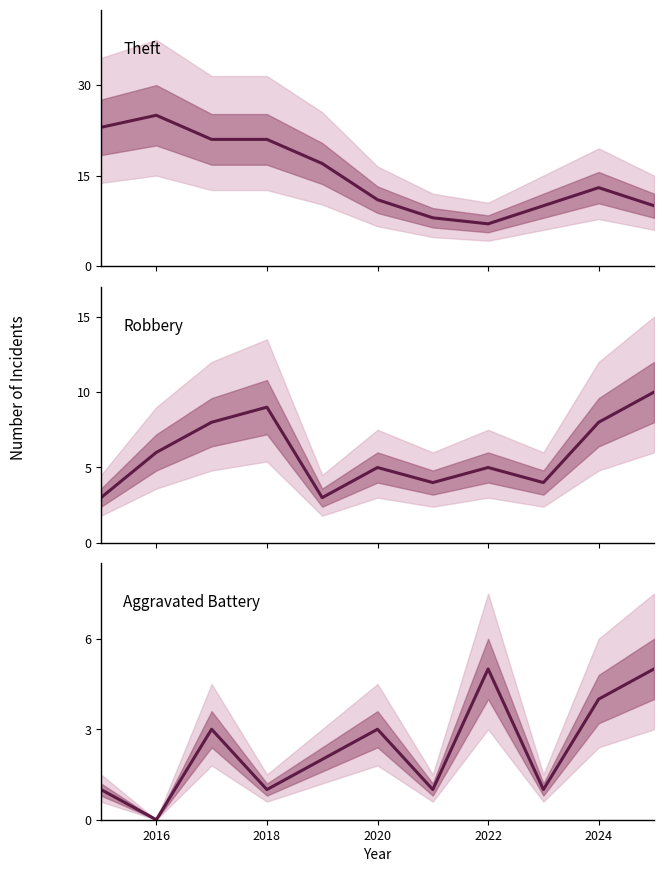

What is the highest value of the Theft series?

25